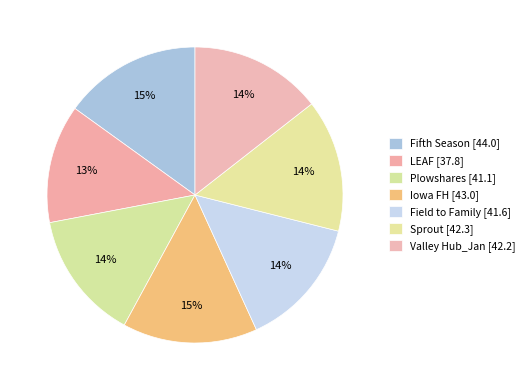

What is the change in value from Plowshares to Valley Hub_Jan?

+1.1